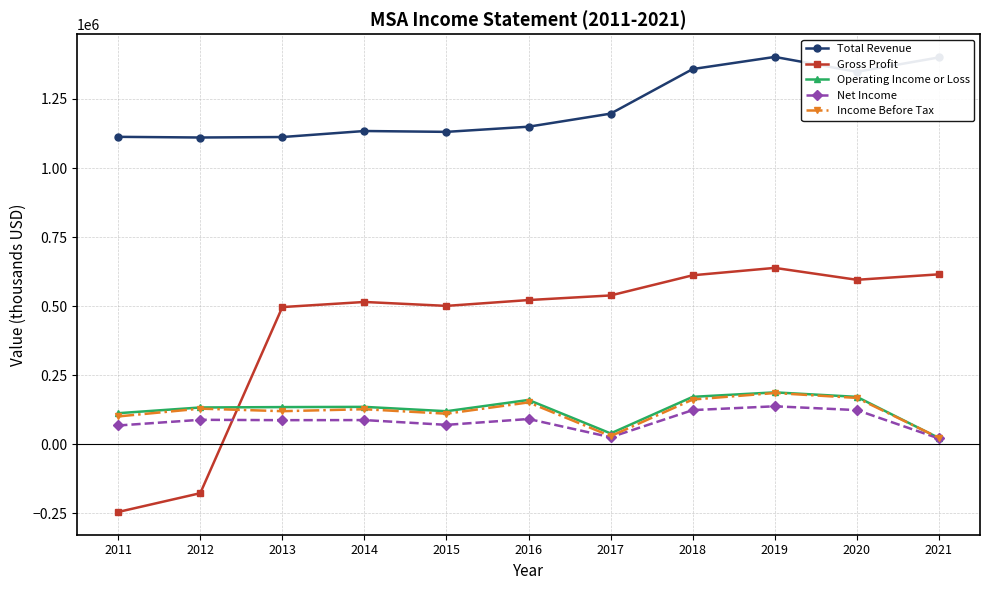

What is the sum of all Total Revenue values?

13454800